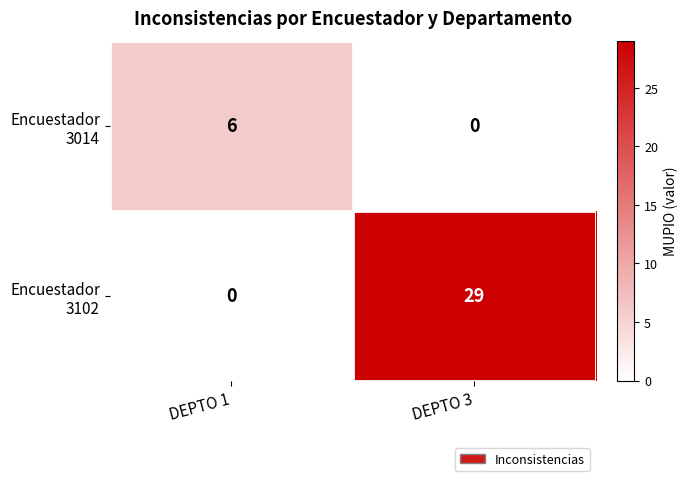

What is the total value across all series at DEPTO 1?

6